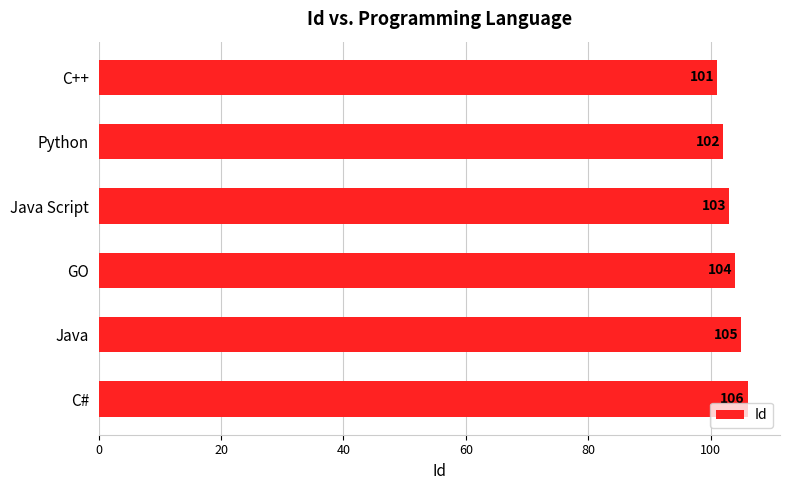

What is the difference between the second highest and second lowest values?

3